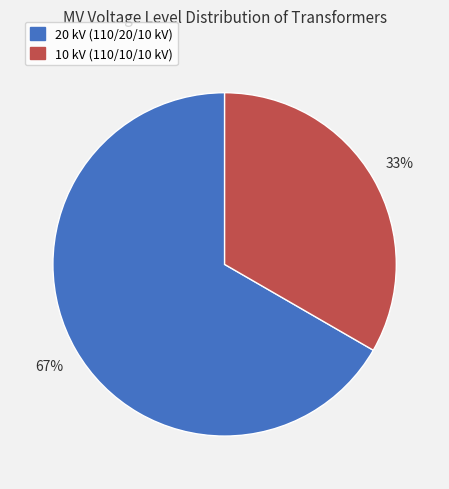

True or false: 20 kV (110/20/10 kV) accounts for 54% of the total.

False